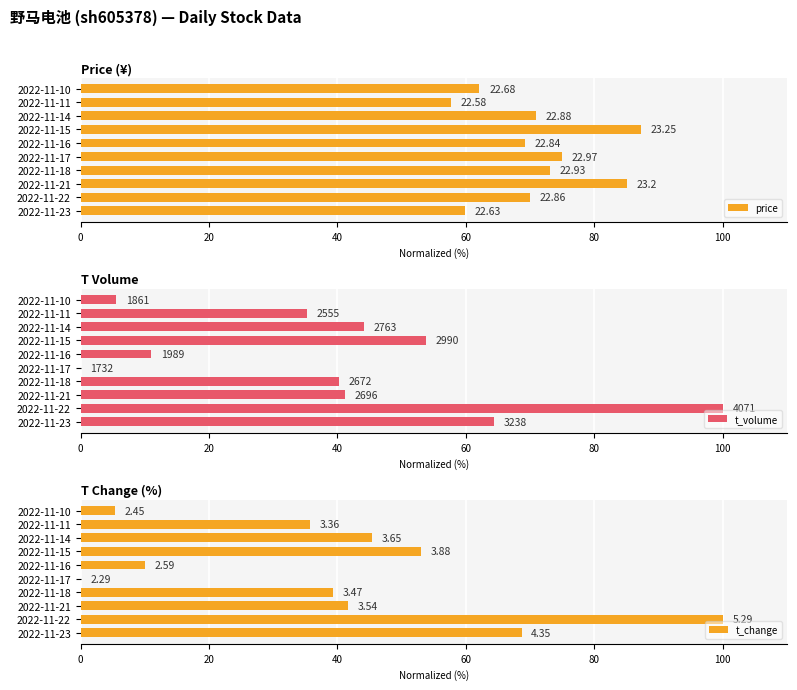

Rank the series at 2022-11-16 from lowest to highest value.

t_change, t_volume, price